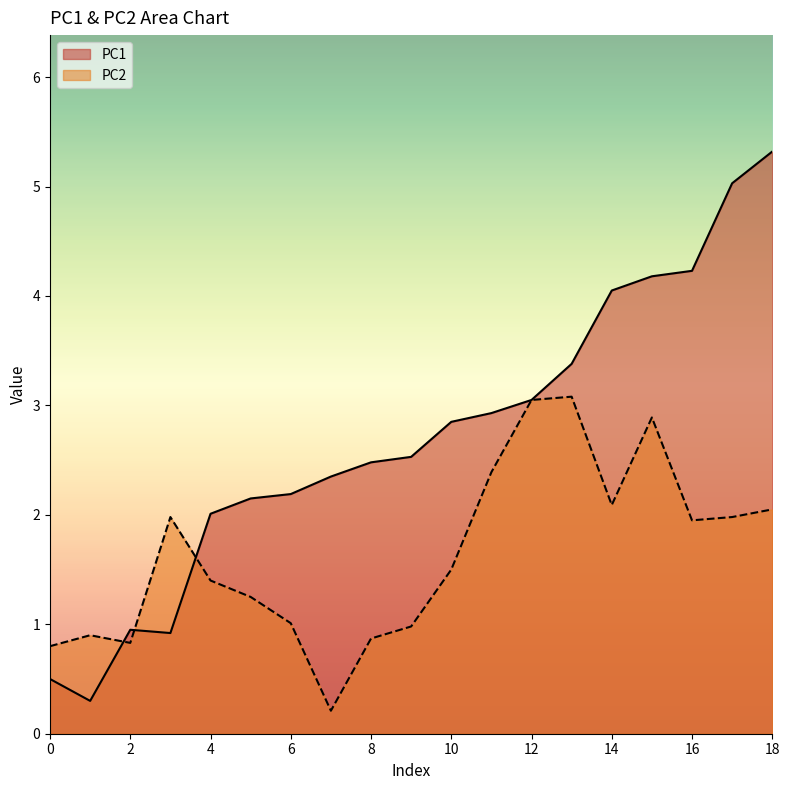

The value of PC1 at 18 is 5.3. True or false?

True